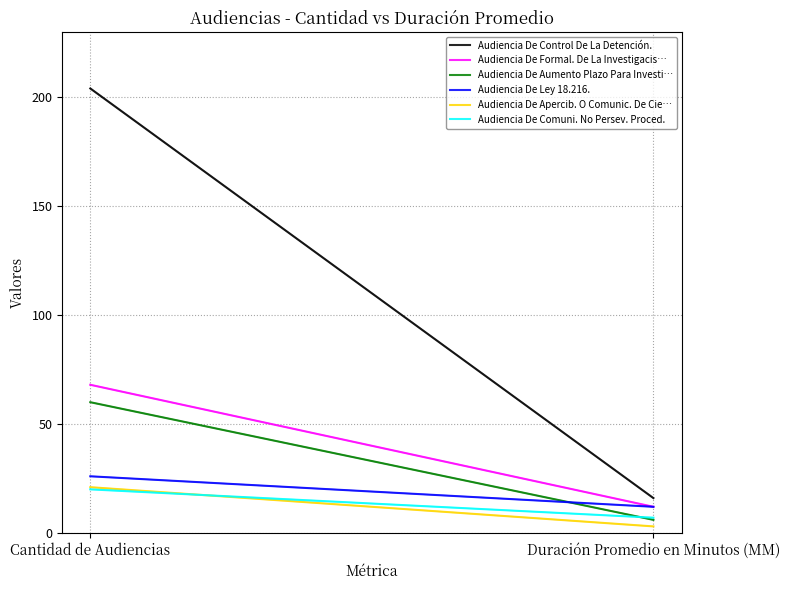

Is it true that Audiencia De Aumento Plazo Para Investi… equals 6 at Duración Promedio en Minutos (MM)?

True